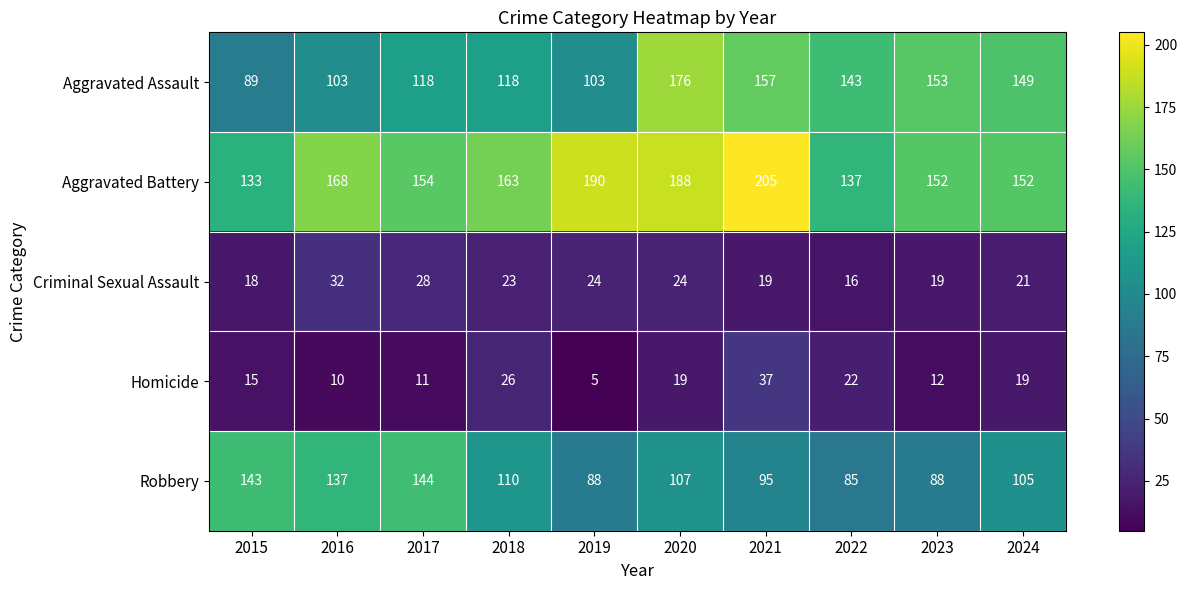

What is the approximate value of Aggravated Assault at 2023, to the nearest 5?

155